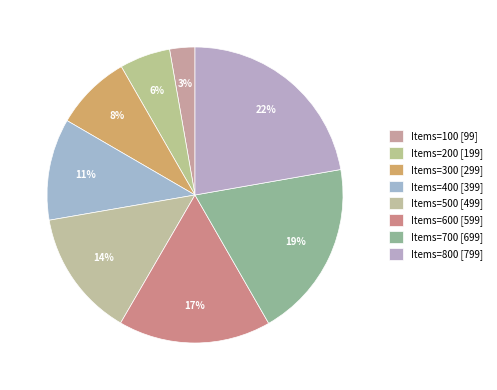

Count the number of slices in the pie.

8